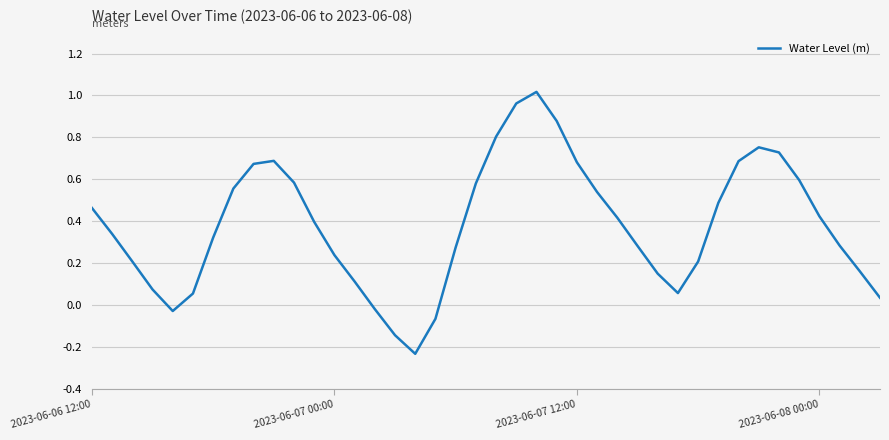

What is the difference between the maximum and minimum values?

1.3